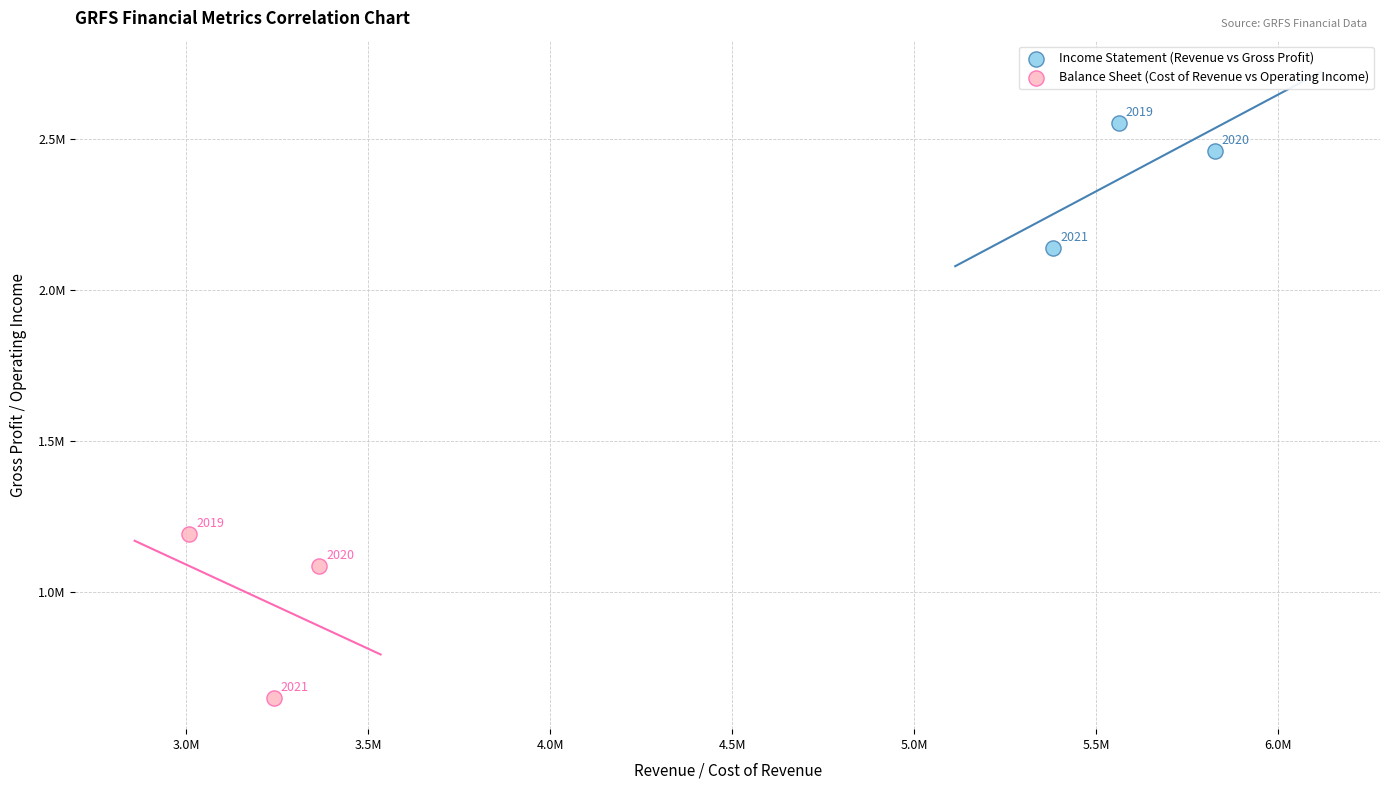

Which series has the largest Y range (max minus min)?

Balance Sheet (Cost of Revenue vs Operating Income)